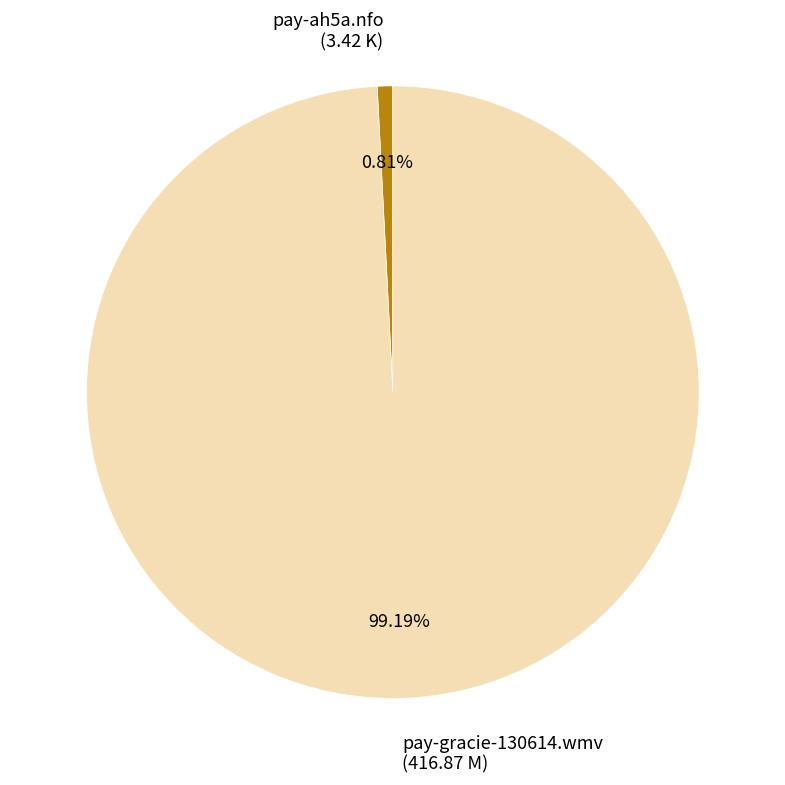

To the nearest percent, what is the difference between the pay-gracie-130614.wmv and pay-ah5a.nfo slice percentages?

98%